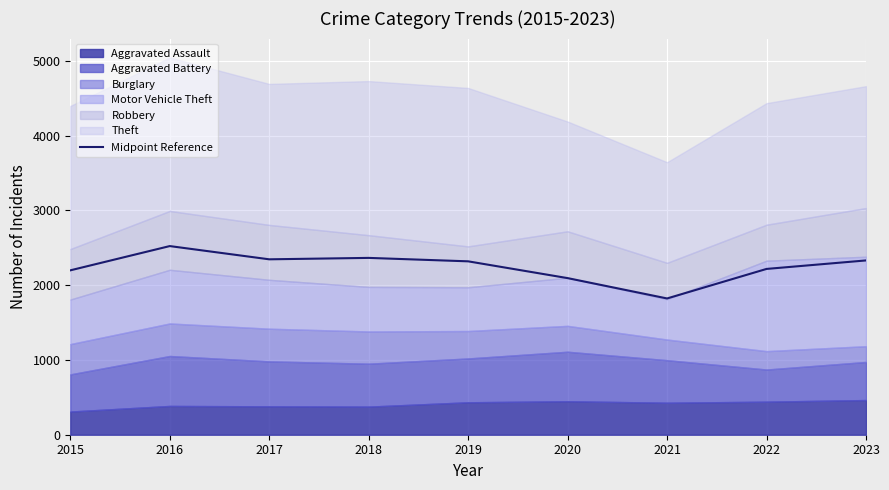

Rank the categories by value from lowest to highest.

2021, 2020, 2015, 2022, 2019, 2023, 2017, 2018, 2016